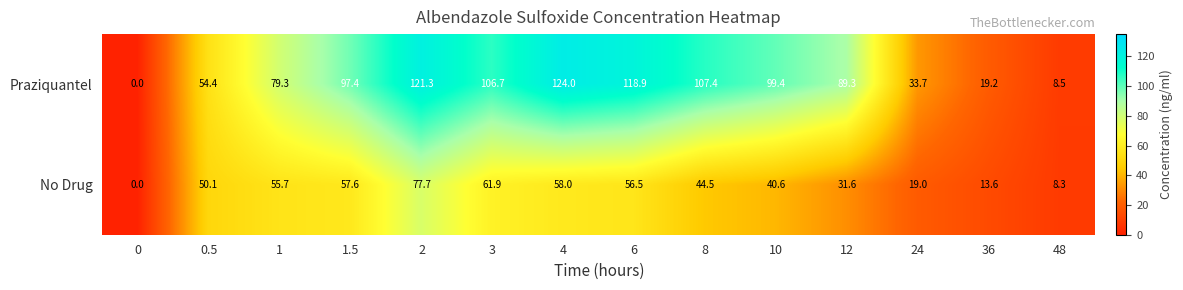

What is the total value across all series at 24?

52.7